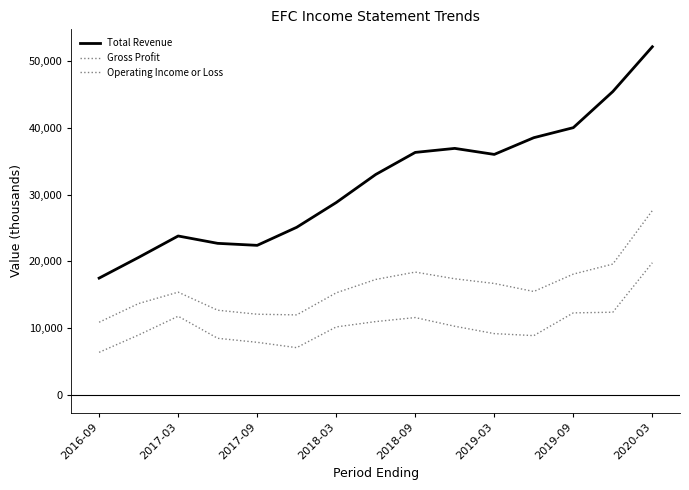

True or false: Gross Profit has more than 0 points higher than both neighbors.

True